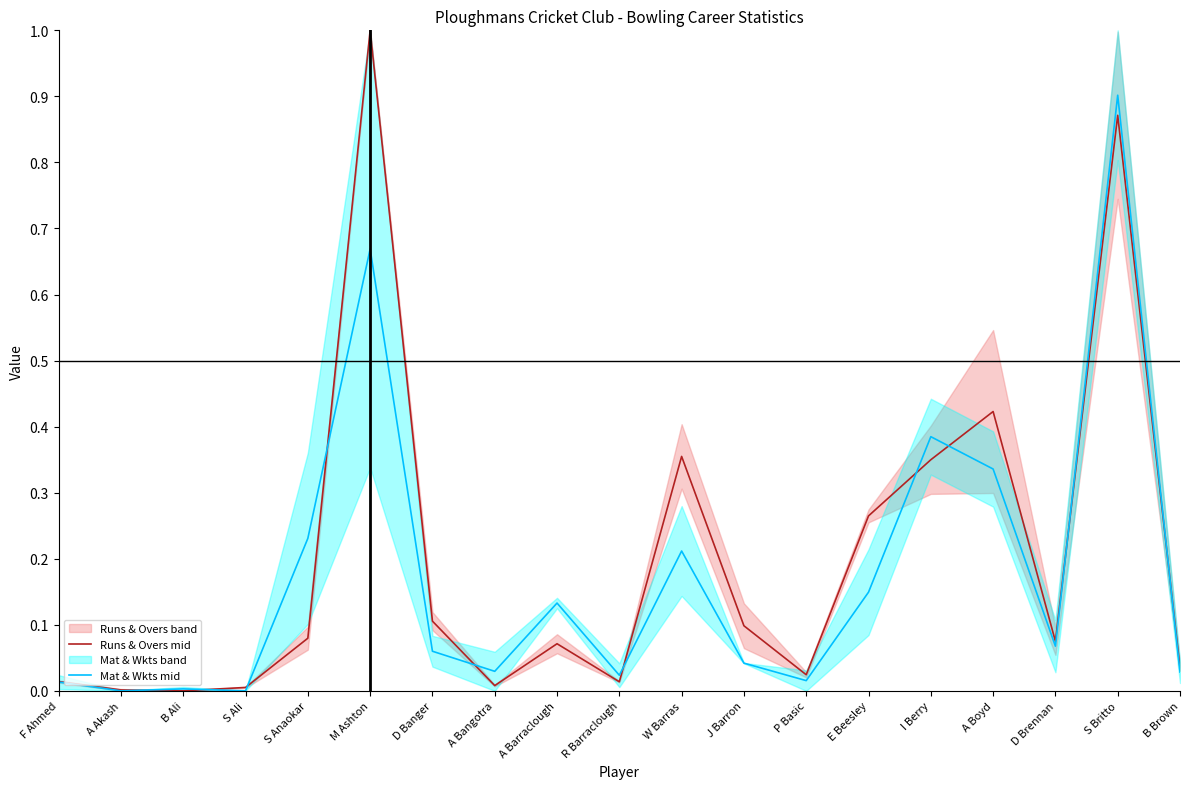

How many values in Runs & Overs mid are above zero?

18